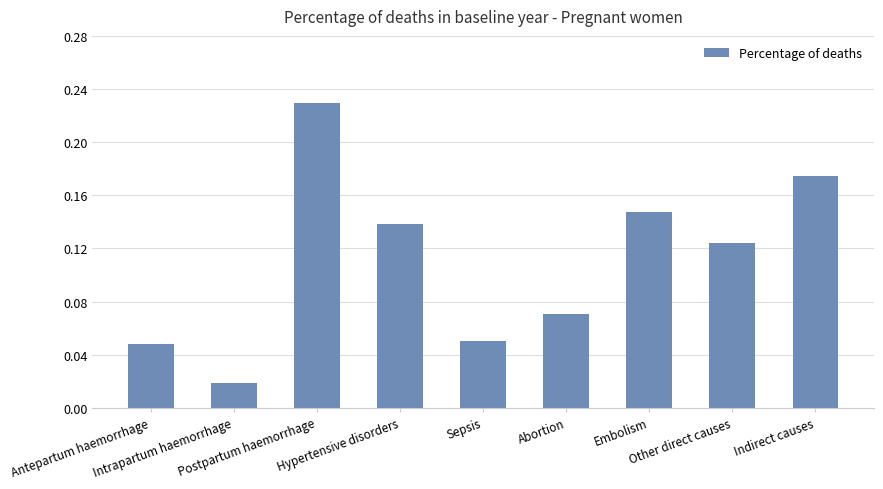

Is it true that the value at Indirect causes is 0.2?

True